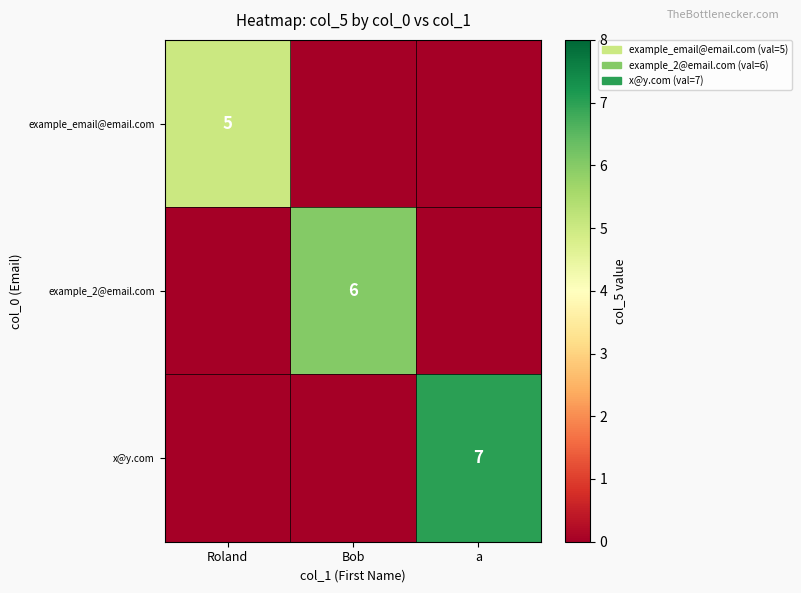

Is it true that example_2@email.com equals 6 at Bob?

True